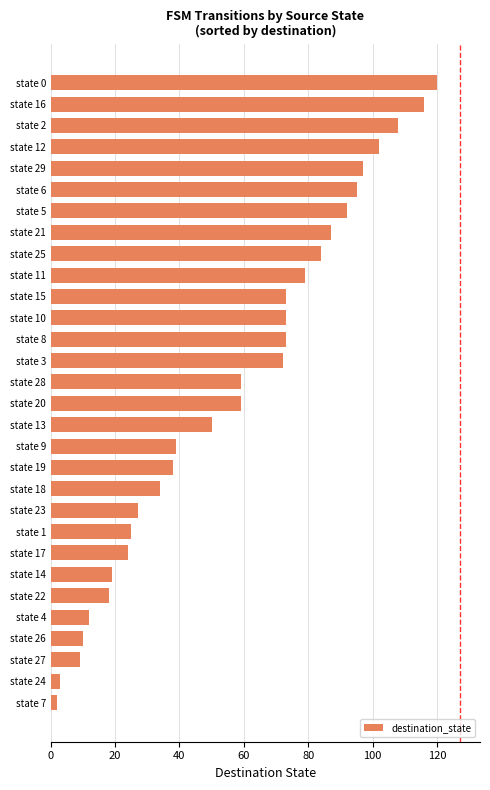

The chart shows a value of 34 at state 18. True or false?

True